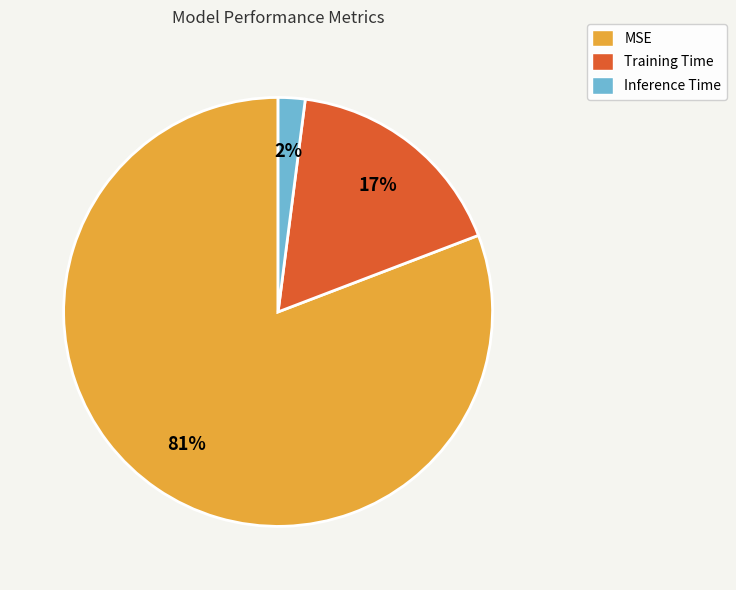

To the nearest percent, what portion does Training Time represent?

17%